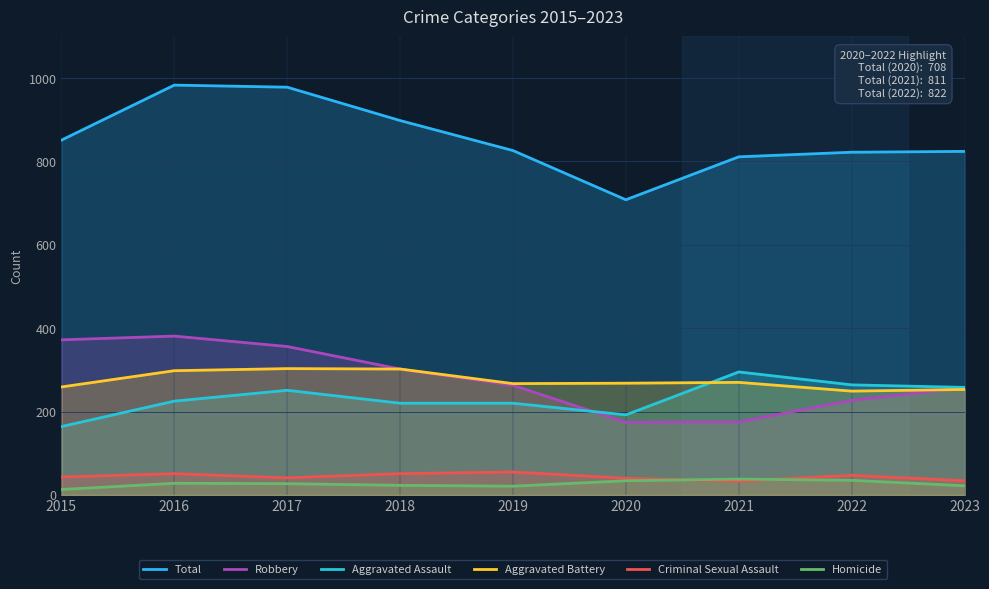

Reading left to right, transcribe all the data shown in this chart.

Total: 2015=851	2016=983	2017=978	2018=898	2019=826	2020=708	2021=811	2022=822	2023=824
Robbery: 2015=372	2016=381	2017=356	2018=302	2019=263	2020=174	2021=175	2022=227	2023=257
Aggravated Assault: 2015=164	2016=225	2017=251	2018=220	2019=220	2020=192	2021=295	2022=264	2023=258
Aggravated Battery: 2015=259	2016=298	2017=303	2018=302	2019=267	2020=268	2021=270	2022=249	2023=253
Criminal Sexual Assault: 2015=43	2016=51	2017=41	2018=51	2019=55	2020=40	2021=33	2022=47	2023=34
Homicide: 2015=13	2016=28	2017=27	2018=23	2019=21	2020=34	2021=38	2022=35	2023=22